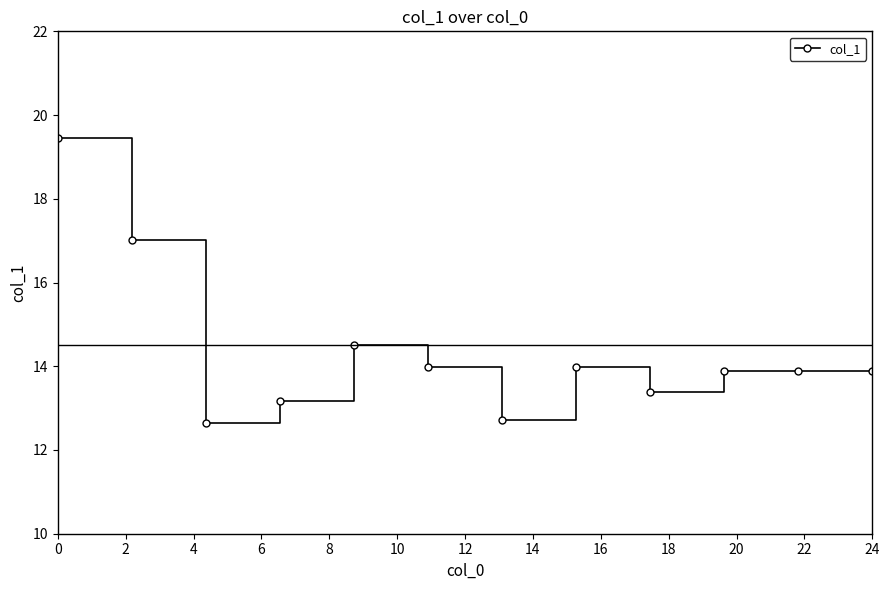

Count the number of data series in this chart.

1